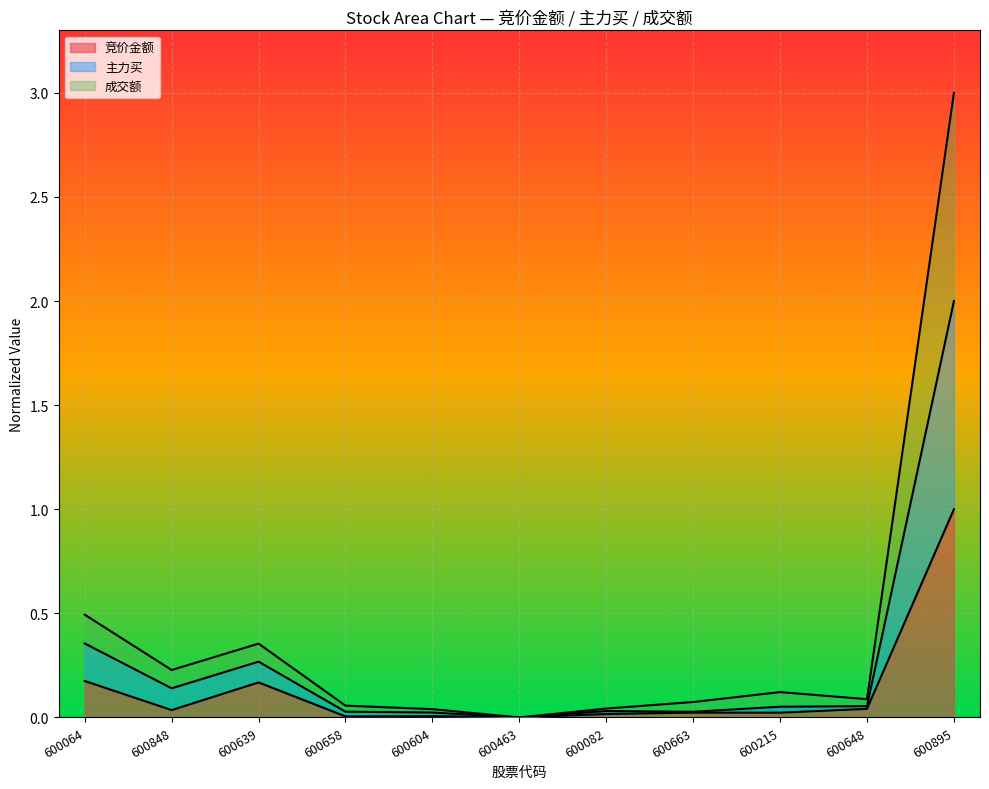

What position from the right is 600064?

11